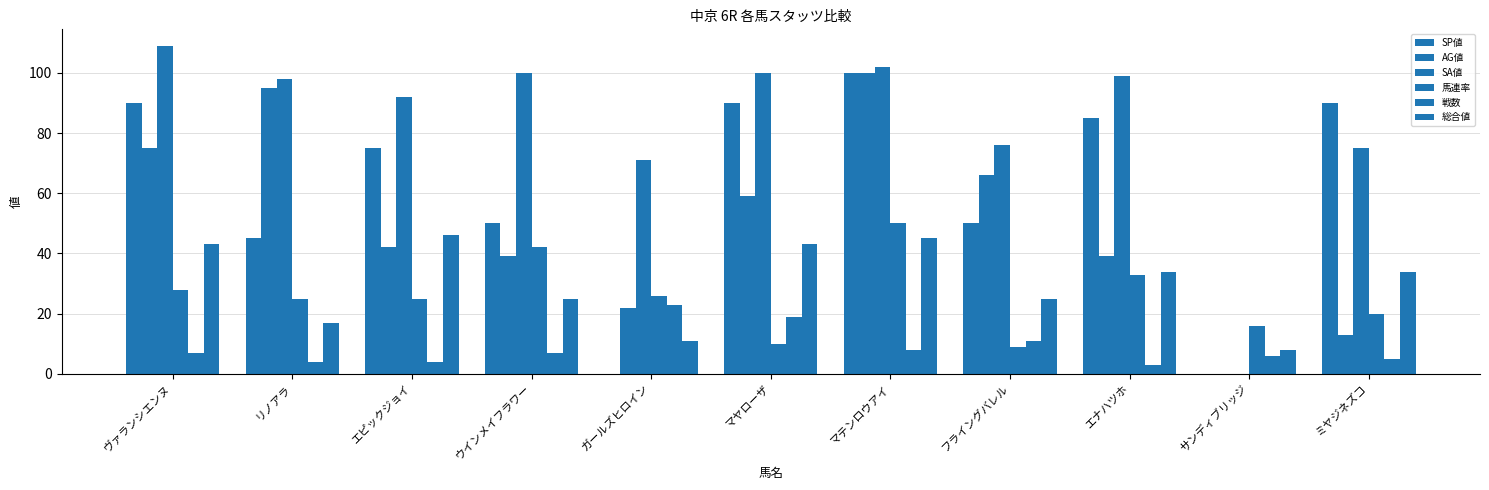

Does the chart contain stacked bars?

No